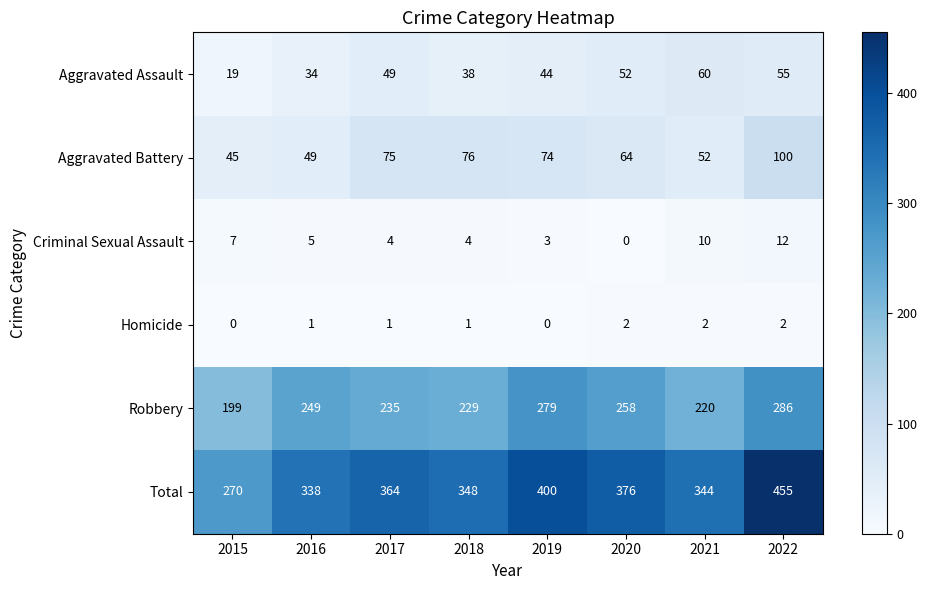

The Total series shows 606 at 2017. True or false?

False